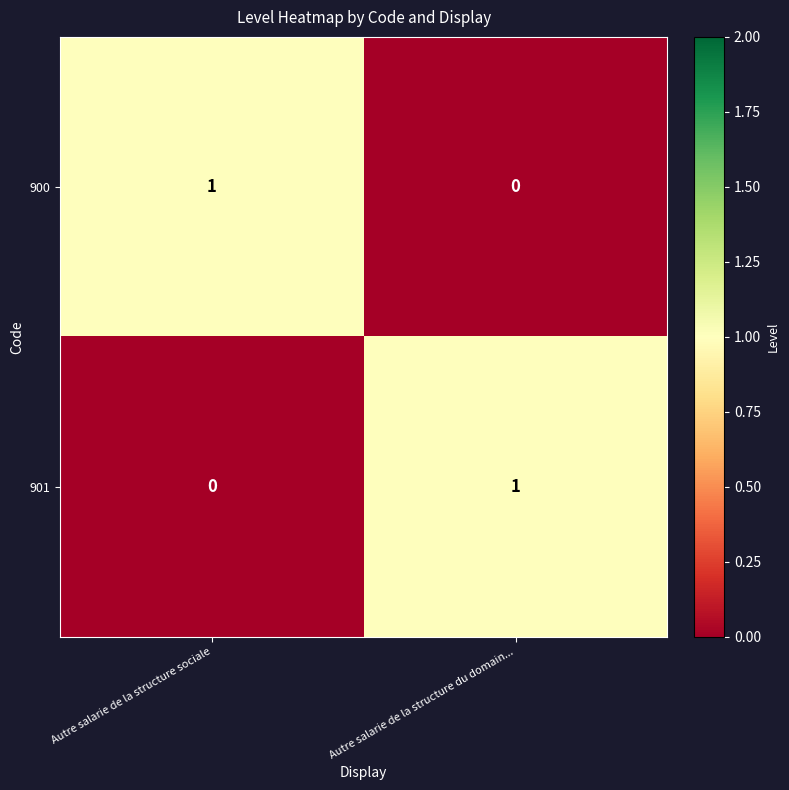

Reading left to right, list all the values displayed in this chart.

900: 1	0
901: 0	1